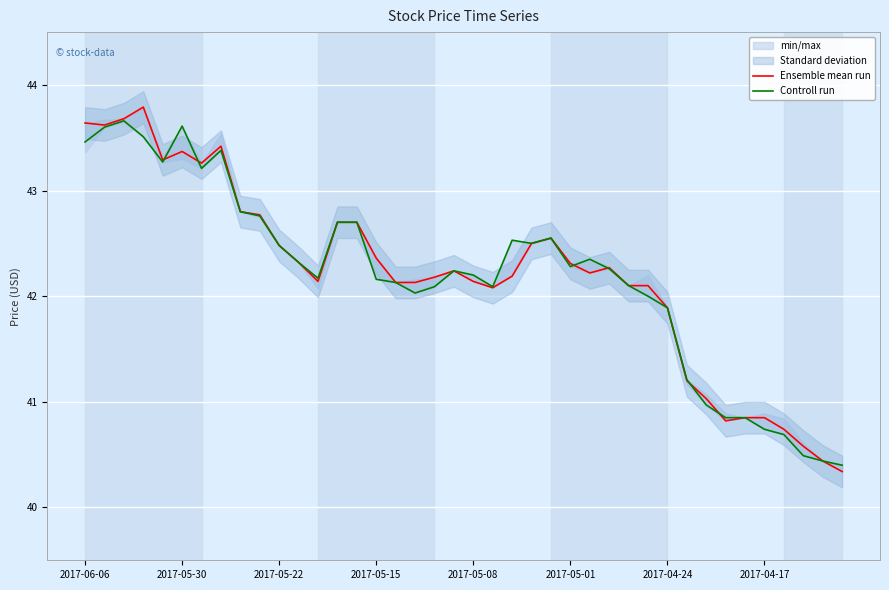

The Ensemble mean run series shows 42.3 at 2017-05-01. True or false?

True